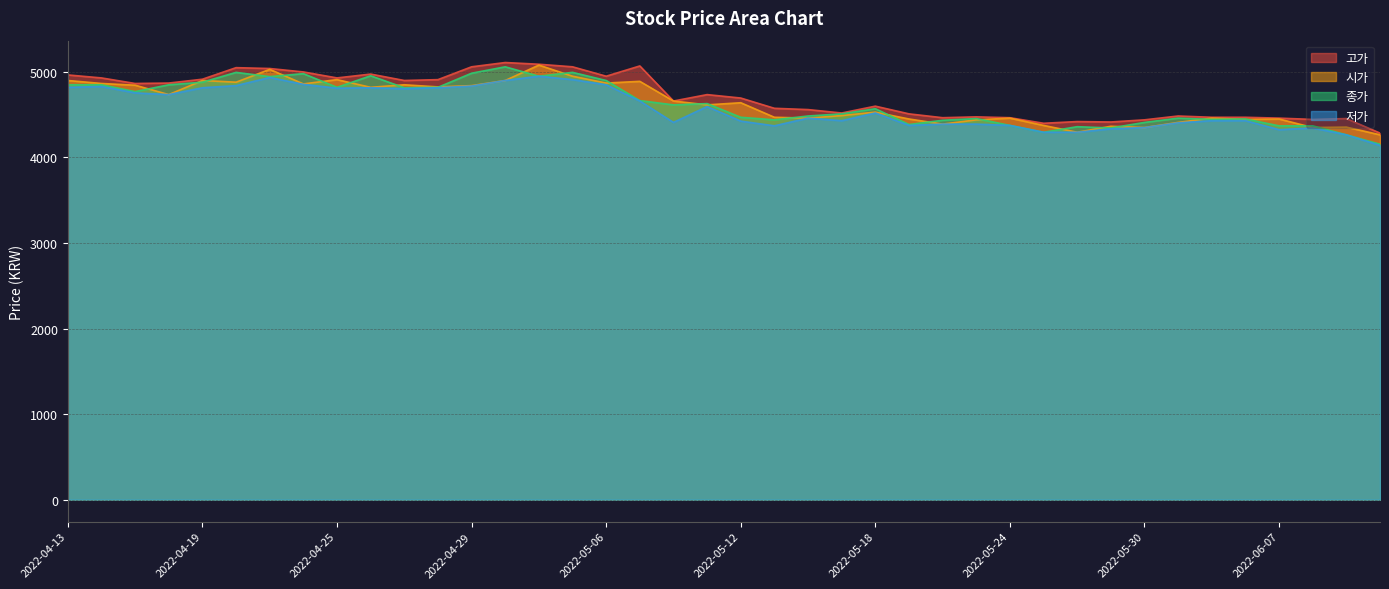

True or false: 시가 has a value of 7724 at 2022-04-29.

False